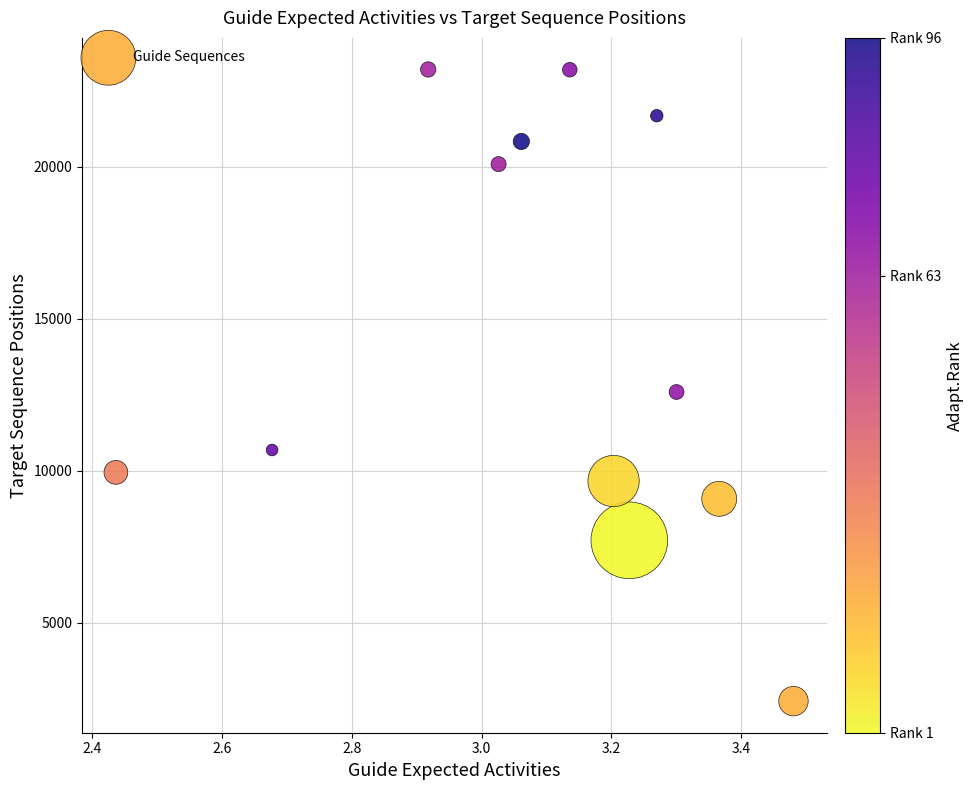

What is the average Y value?

14263